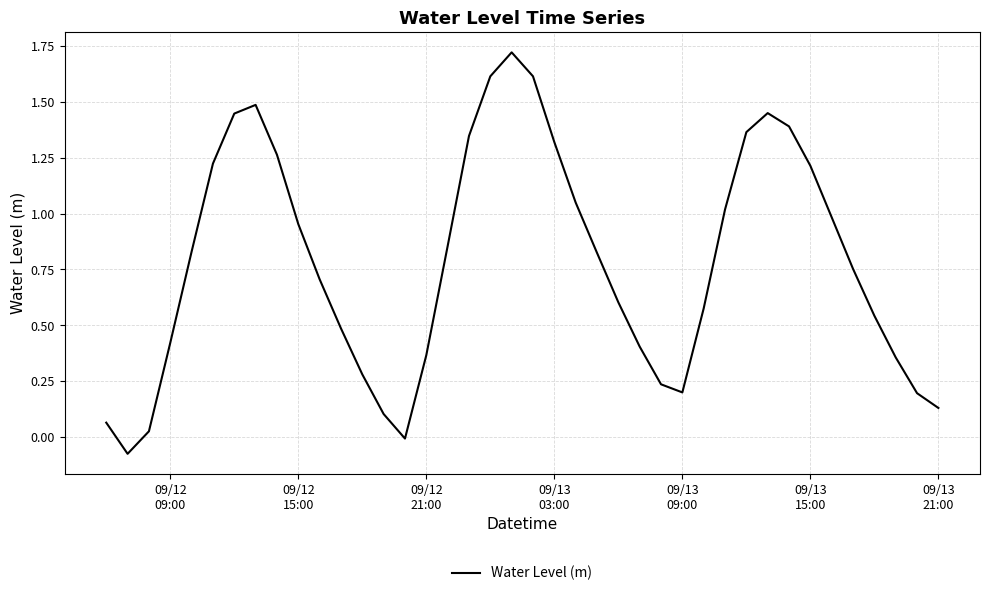

What is the difference between the maximum and minimum values?

1.8